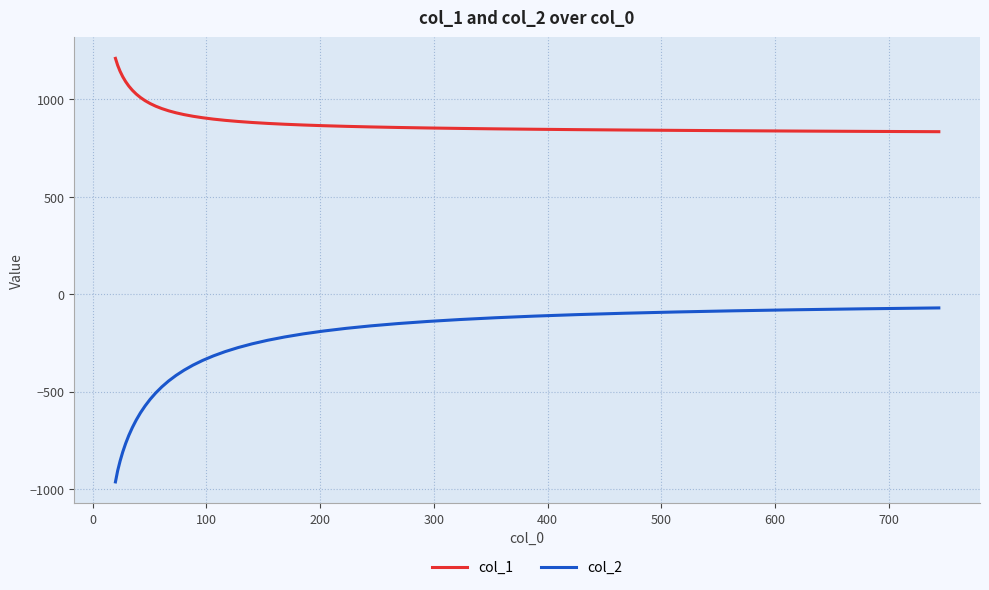

True or false: col_2 and col_1 cross at least once.

False